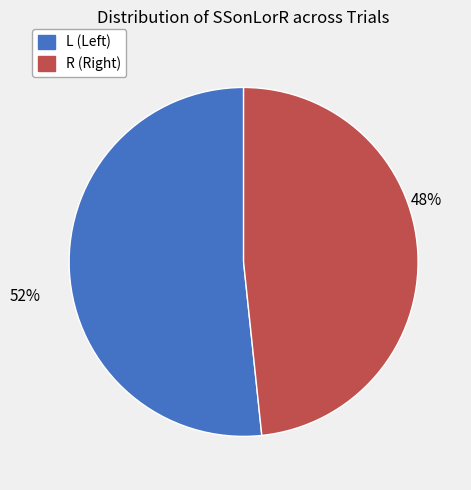

Do L and R together represent more than half of the pie?

Yes